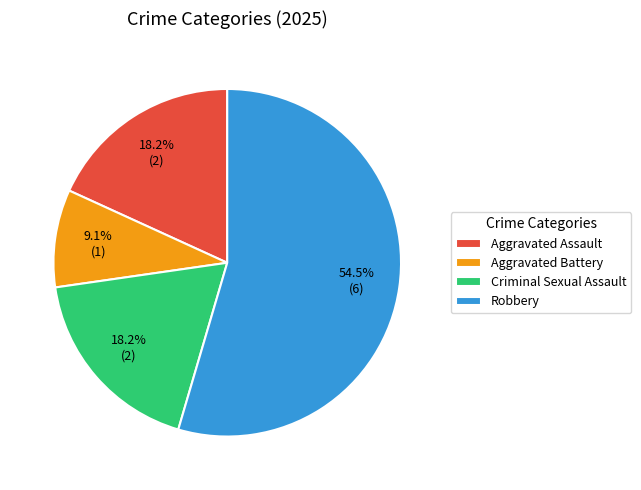

Between Aggravated Assault and Aggravated Battery, which is larger?

Aggravated Assault